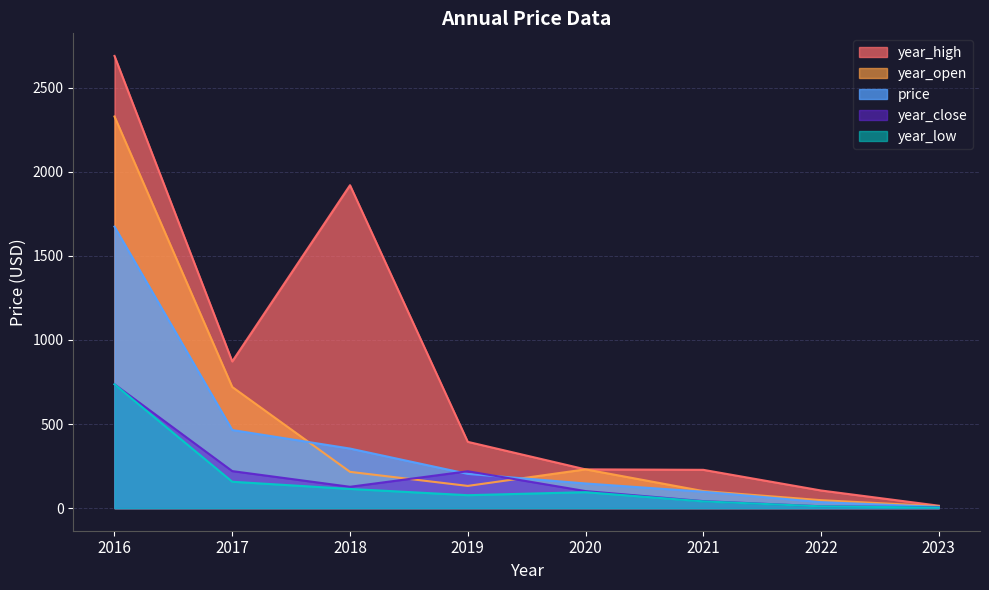

What is the value of the year_close point at the 6th from the left?

126.8